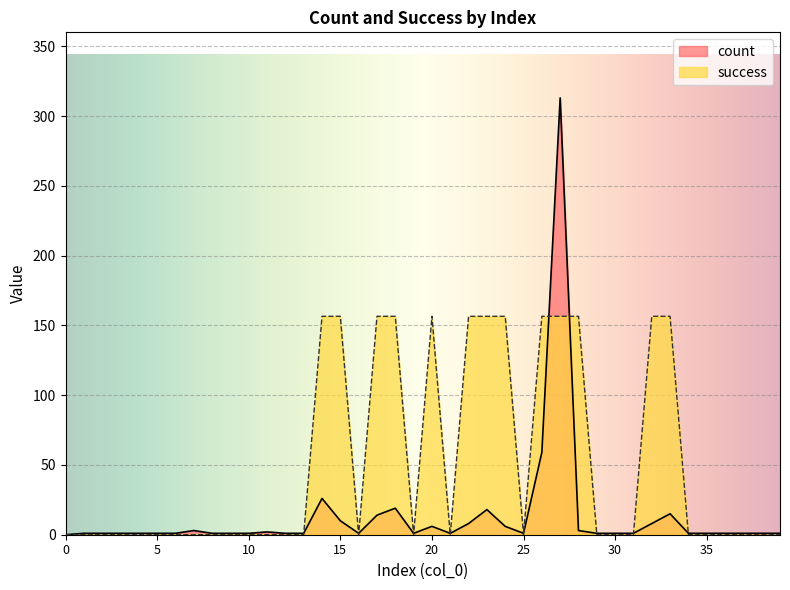

Reading left to right, extract all data points from this chart.

count: 0.0	1.0	1.0	1.0	1.0	1.0	1.0	3.0	1.0	1.0	1.0	2.0	1.0	1.0	26.0	10.0	1.0	14.0	19.0	1.0	6.0	1.0	8.0	18.0	6.0	1.0	59.0	313.0	3.0	1.0	1.0	1.0	8.0	15.0	1.0	1.0	1.0	1.0	1.0	1.0
success: 0.0	0.0	0.0	0.0	0.0	0.0	0.0	0.0	0.0	0.0	0.0	0.0	0.0	0.0	156.5	156.5	0.0	156.5	156.5	0.0	156.5	0.0	156.5	156.5	156.5	0.0	156.5	156.5	156.5	0.0	0.0	0.0	156.5	156.5	0.0	0.0	0.0	0.0	0.0	0.0